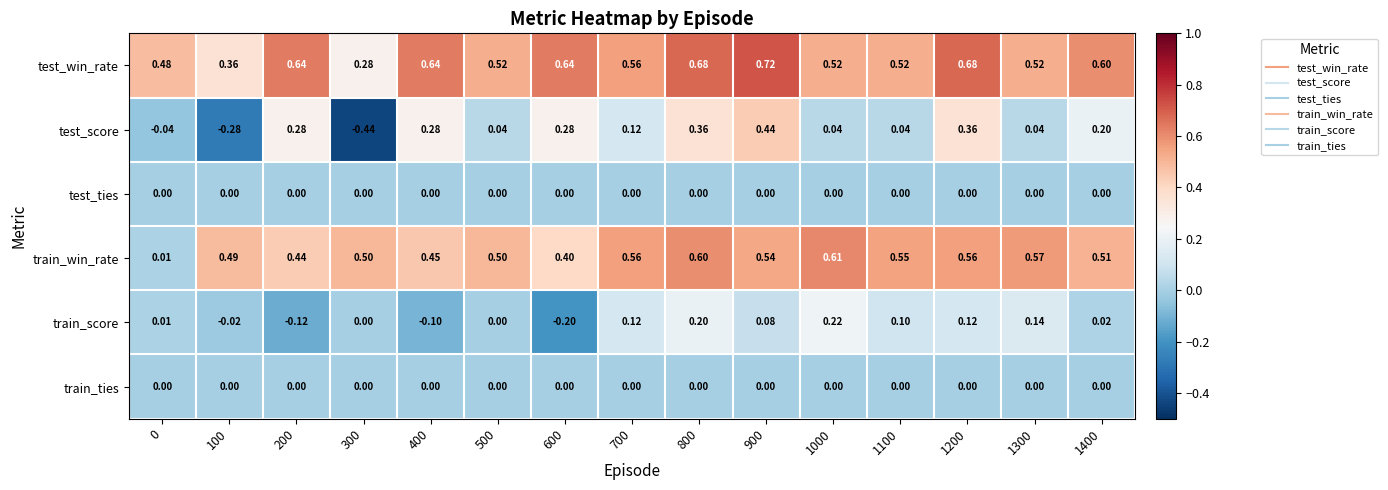

What is the spread (max minus min) of values at 200?

0.8